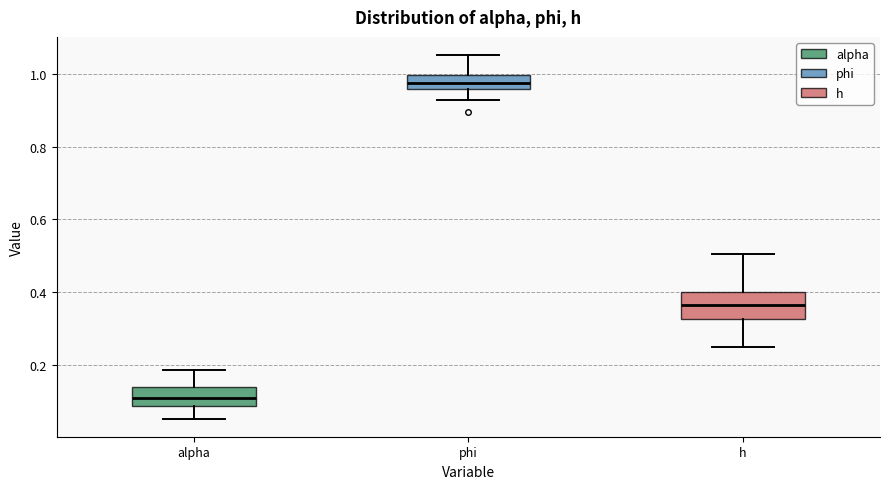

Reading left to right, transcribe this box plot: for each box, give where its median line is, the range the box spans, and where its two whiskers end, as read against the y-axis. The values are not printed on the chart, so give them approximately, as read against the axis.

alpha: median 0.10, box 0.08 to 0.14, whiskers 0.06 to 0.18
phi: median 0.98, box 0.96 to 1.00, whiskers 0.92 to 1.06
h: median 0.36, box 0.32 to 0.40, whiskers 0.24 to 0.50